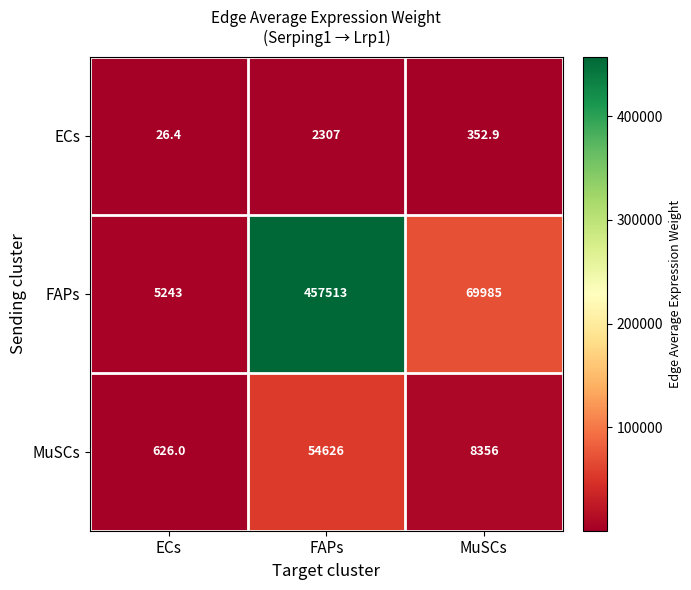

Reading right to left, extract all data points from this chart.

ECs: MuSCs=352.9	FAPs=2307.0	ECs=26.4
FAPs: MuSCs=69985.0	FAPs=457513.0	ECs=5243.0
MuSCs: MuSCs=8356.0	FAPs=54626.0	ECs=626.0